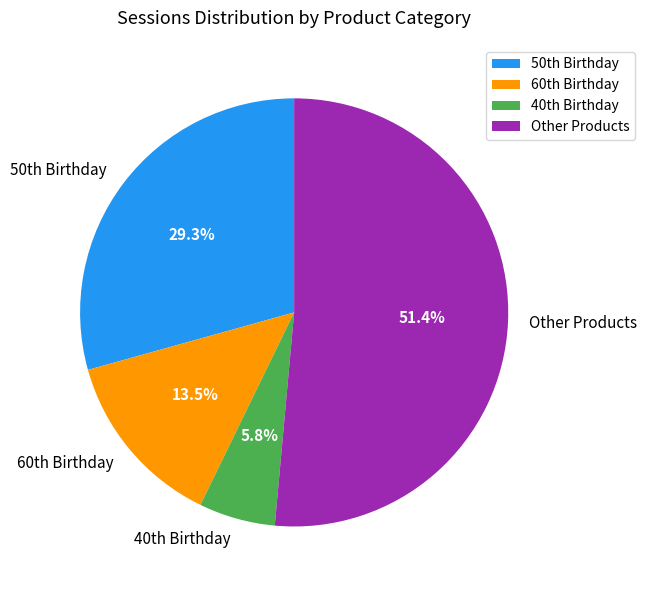

To the nearest percent, what is the difference between the largest and smallest slice percentages?

46%